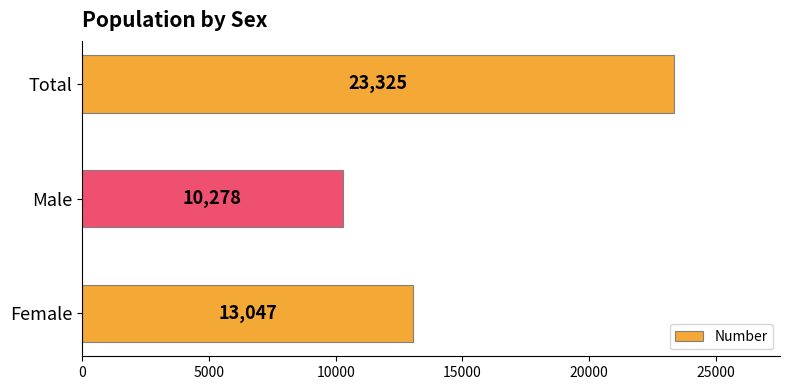

What is the sum of all values?

46650